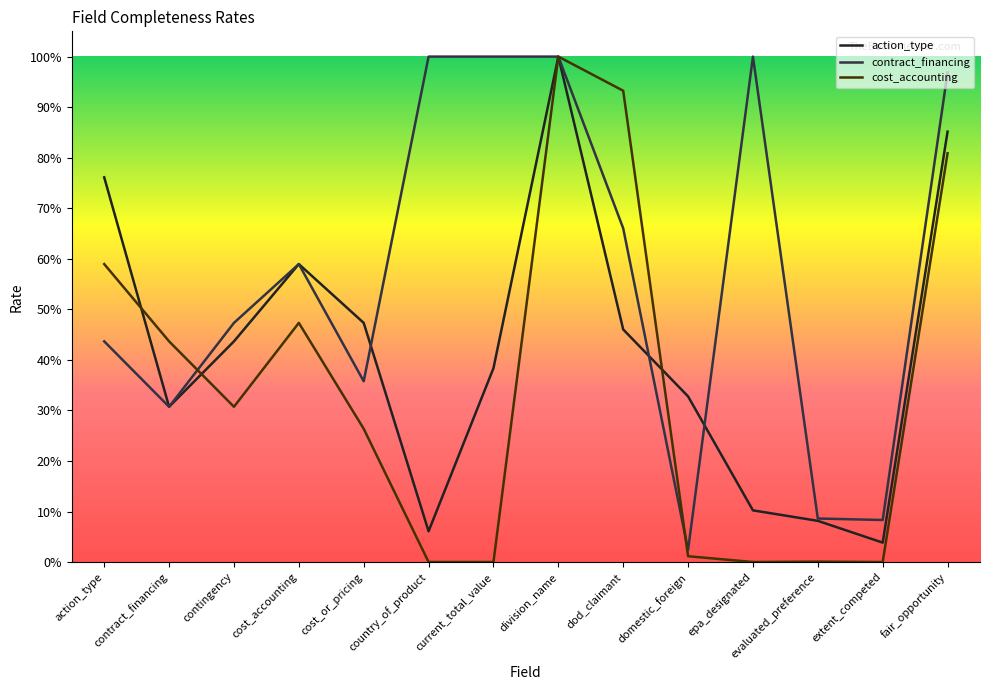

Between current_total_value and dod_claimant, which is larger?

dod_claimant